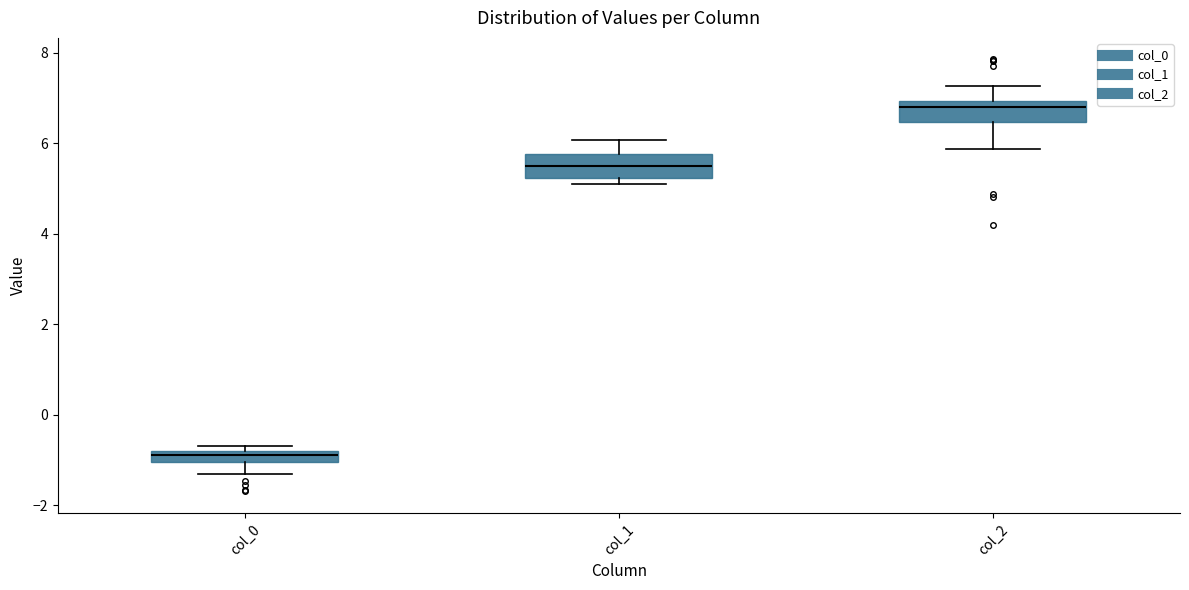

Where is the upper edge of the box for col_2 on the y-axis? The values are not printed on the chart, so give them approximately, as read against the axis.

7.0